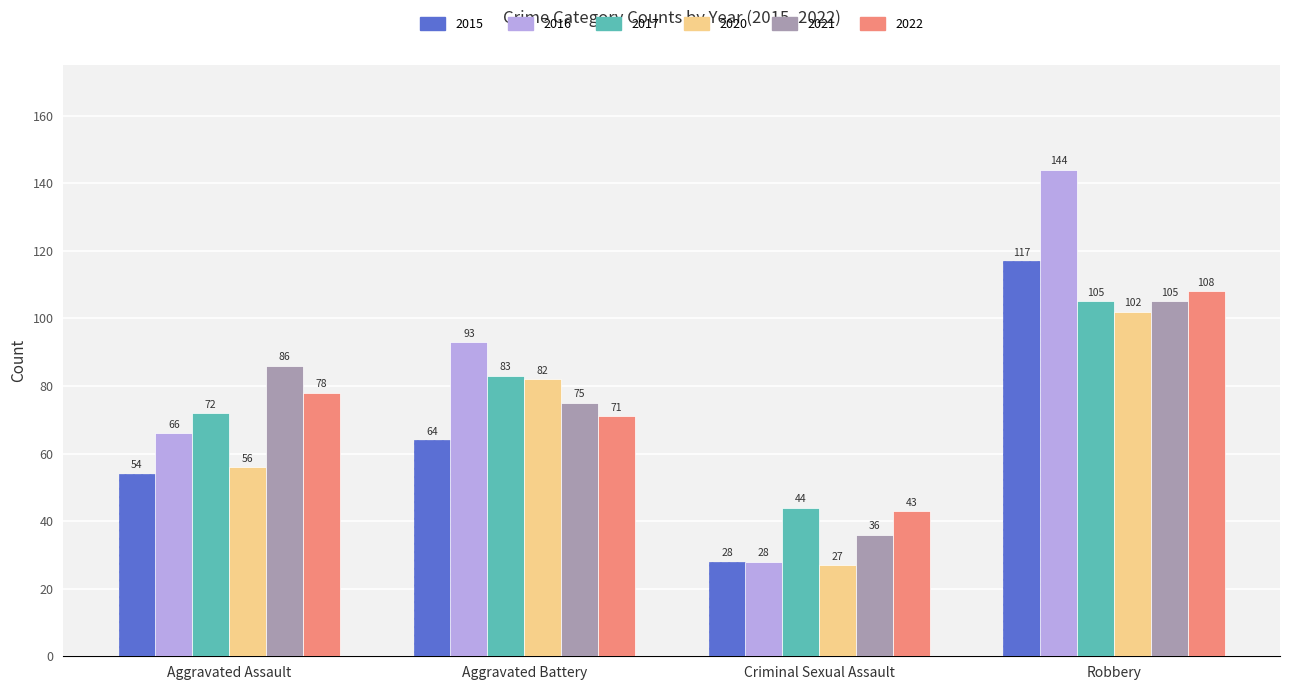

Is it true that 2020 equals 82 at Aggravated Battery?

True